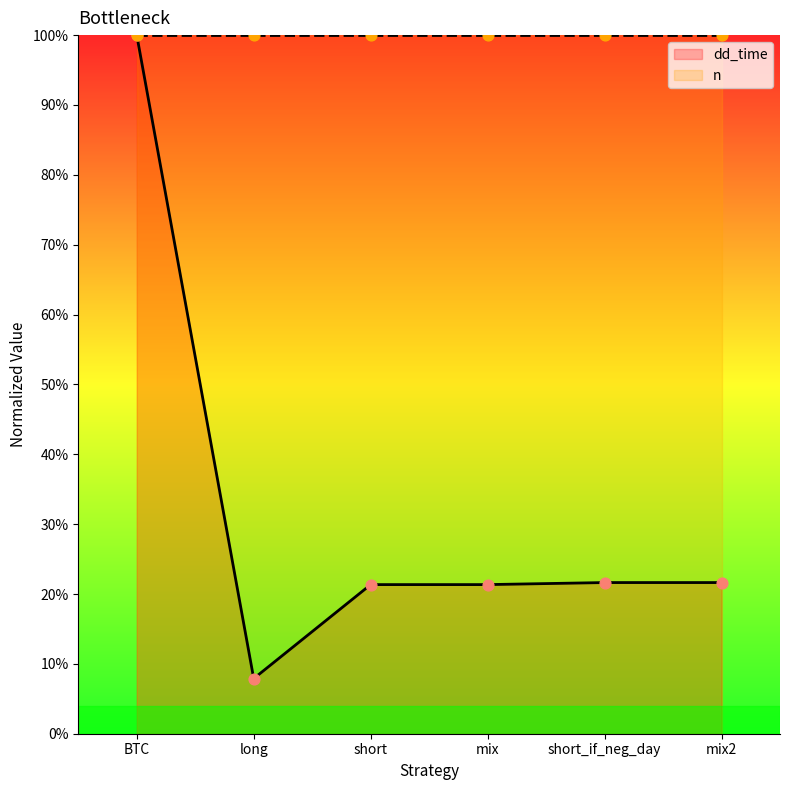

What is the change in value from short to mix2?

+0.3